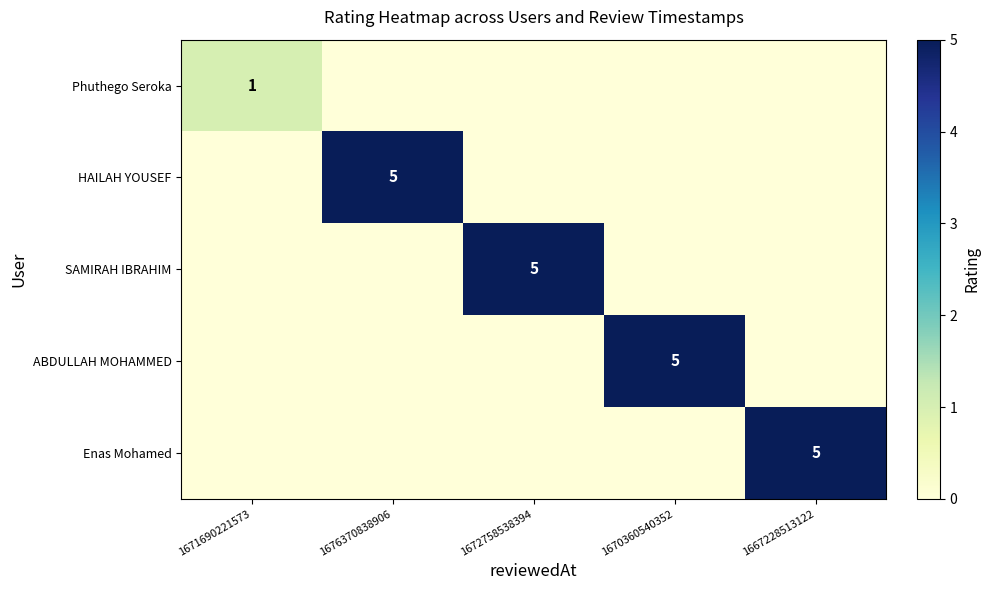

The value of HAILAH YOUSEF at 1676370838906 is 2. True or false?

False